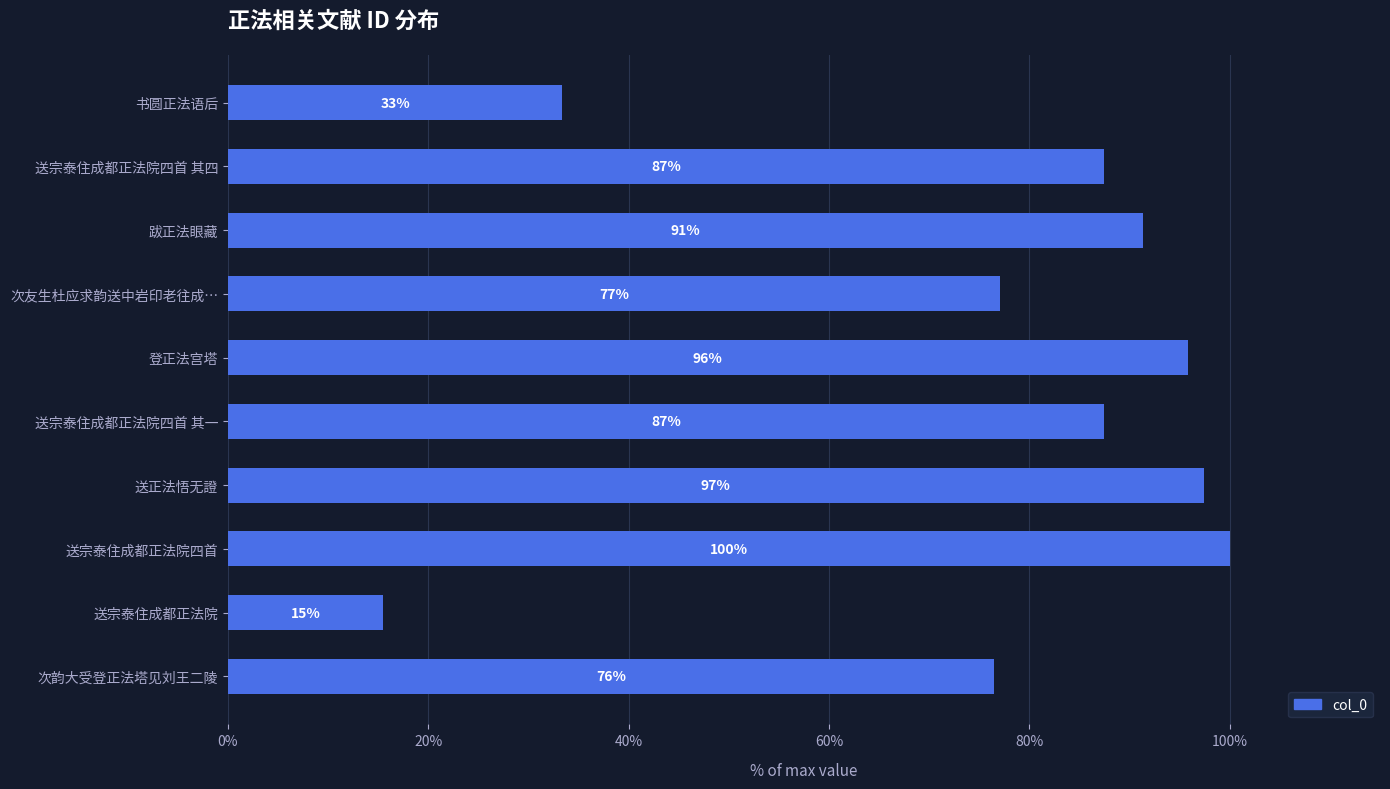

What is the average value?

76.2